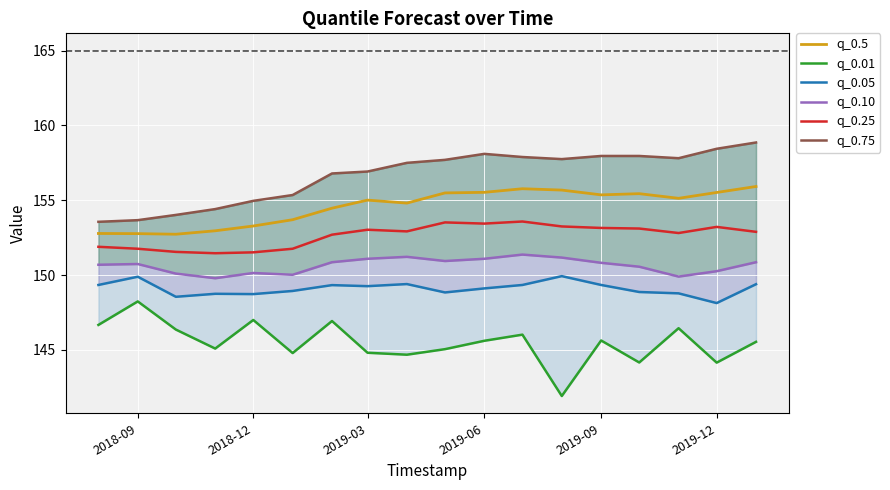

True or false: q_0.5 and q_0.25 cross at least once.

False